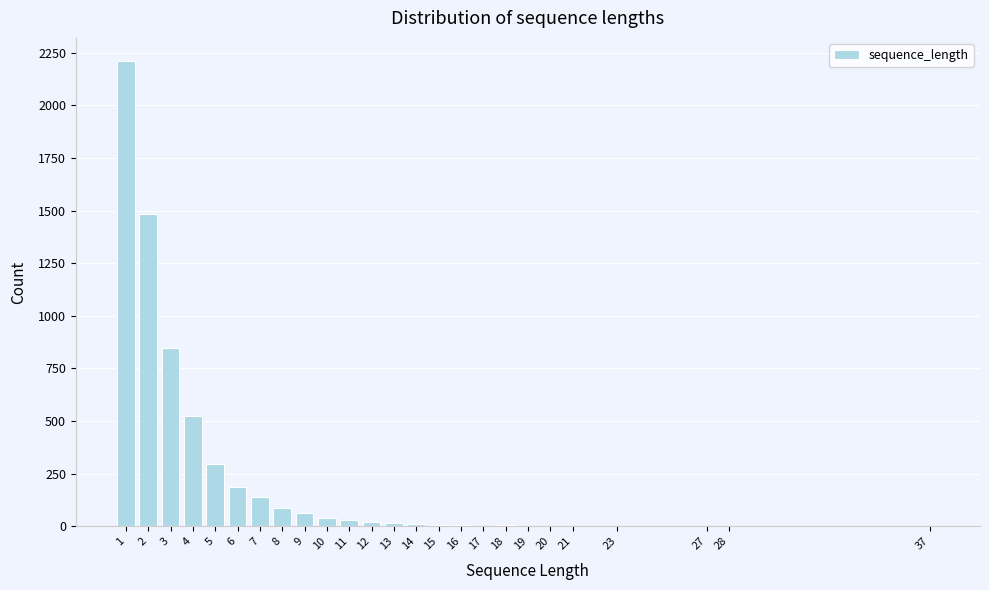

What is the greatest value displayed?

2210